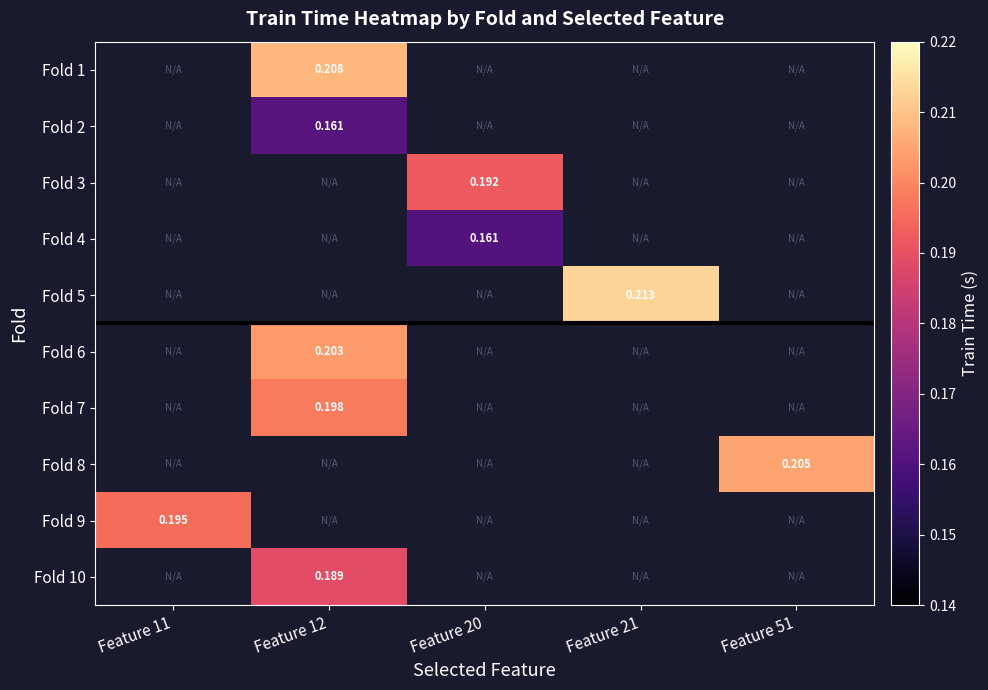

Which has a higher value, Feature 11 or Feature 12?

Feature 12